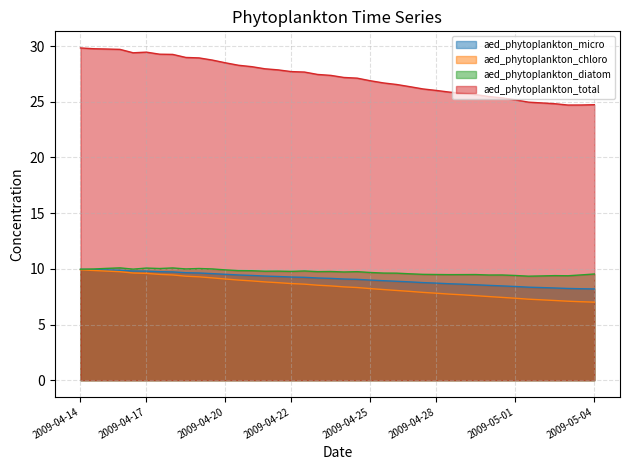

Reading right to left, transcribe all the data shown in this chart.

aed_phytoplankton_micro: 8.2	8.2	8.2	8.3	8.3	8.4	8.4	8.5	8.5	8.6	8.6	8.7	8.7	8.8	8.8	8.9	8.9	9.0	9.1	9.1	9.1	9.2	9.2	9.3	9.3	9.4	9.4	9.4	9.5	9.6	9.6	9.7	9.7	9.7	9.8	9.8	9.9	9.9	9.9	10.0
aed_phytoplankton_chloro: 7.0	7.0	7.1	7.2	7.2	7.3	7.4	7.4	7.5	7.6	7.7	7.7	7.8	7.9	8.0	8.1	8.1	8.2	8.3	8.4	8.5	8.5	8.6	8.7	8.8	8.8	8.9	9.0	9.1	9.2	9.3	9.3	9.5	9.5	9.6	9.6	9.7	9.8	9.9	9.9
aed_phytoplankton_diatom: 9.5	9.5	9.4	9.4	9.4	9.3	9.4	9.4	9.4	9.5	9.5	9.5	9.5	9.5	9.6	9.6	9.6	9.7	9.7	9.7	9.8	9.7	9.8	9.8	9.8	9.8	9.8	9.8	9.9	10.0	10.0	10.0	10.1	10.0	10.1	10.0	10.1	10.0	10.0	10.0
aed_phytoplankton_total: 24.7	24.7	24.7	24.8	24.9	25.0	25.2	25.4	25.5	25.6	25.8	25.9	26.0	26.2	26.4	26.6	26.7	26.9	27.1	27.2	27.4	27.5	27.7	27.7	27.9	28.0	28.2	28.3	28.5	28.8	28.9	29.0	29.3	29.3	29.5	29.4	29.7	29.7	29.8	29.8